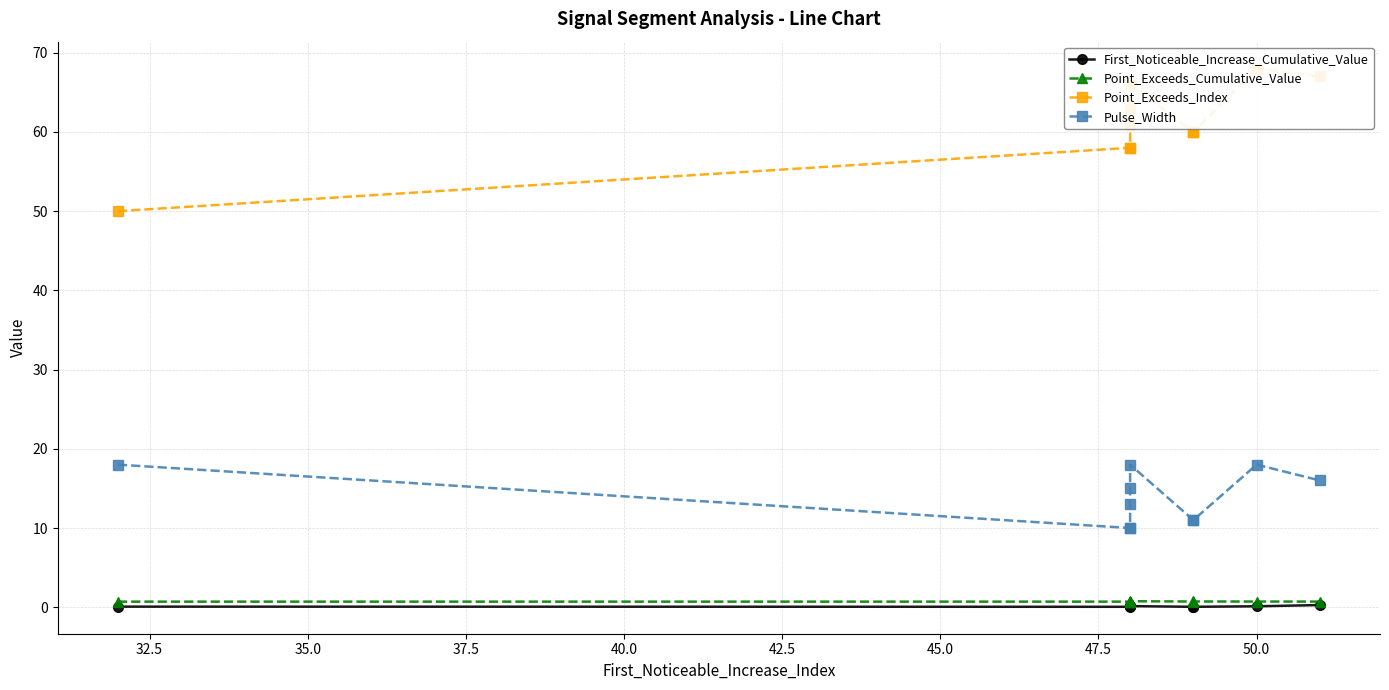

True or false: Pulse_Width and Point_Exceeds_Index intersect in this chart.

False